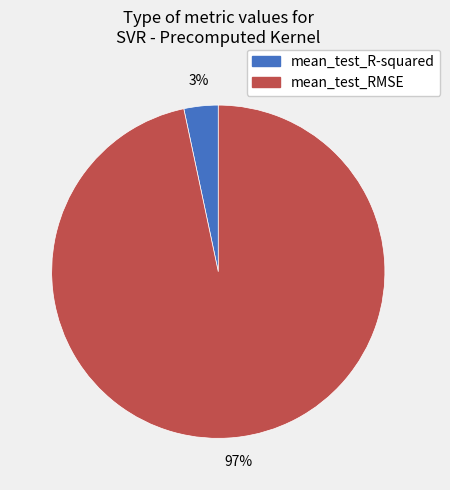

The mean_test_RMSE slice represents 97% of the pie. True or false?

True